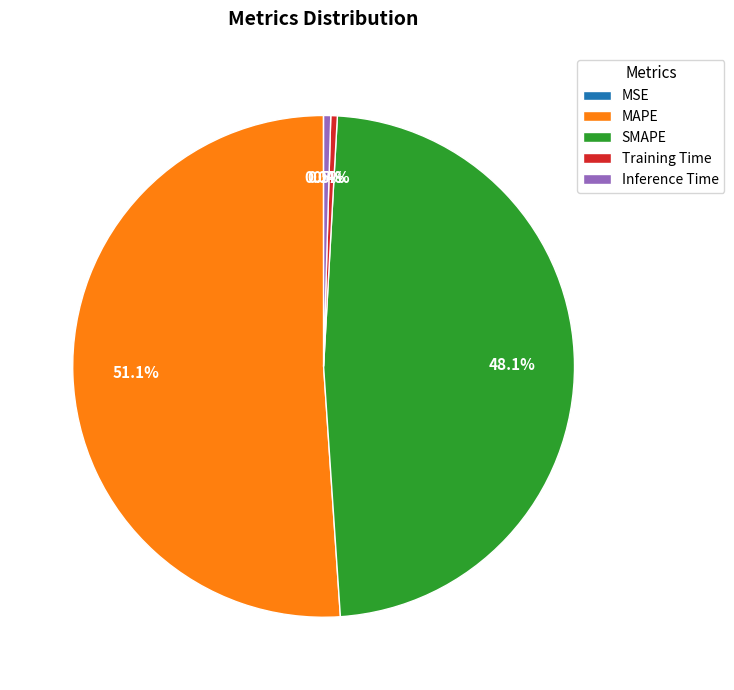

Which category accounts for the majority?

MAPE